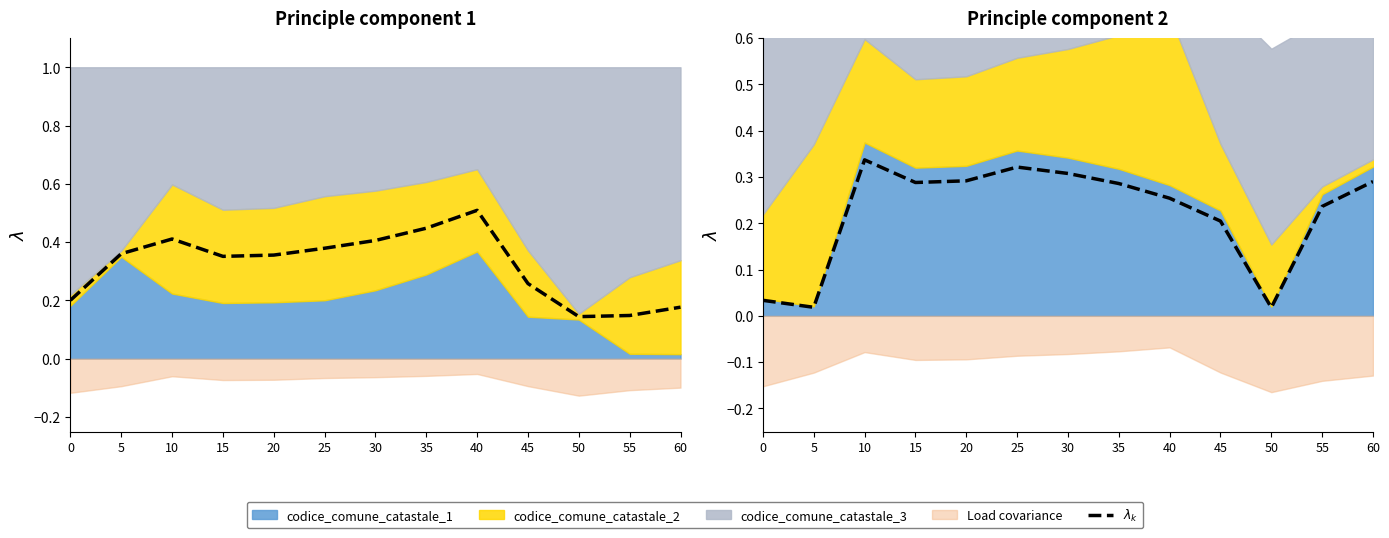

Reading right to left, what are all the values shown in this chart?

0.3	0.2	0.0	0.2	0.3	0.3	0.3	0.3	0.3	0.3	0.3	0.0	0.0